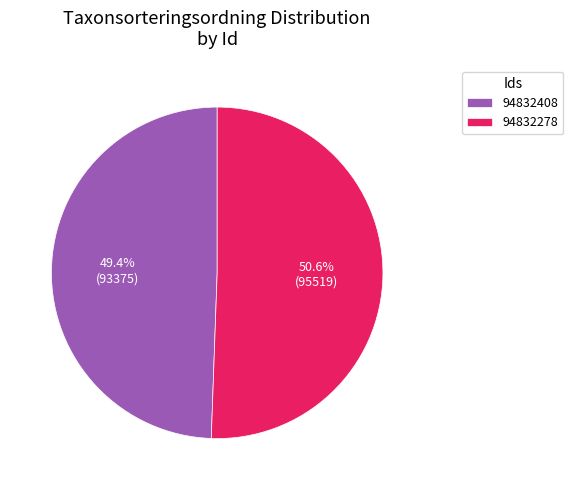

Between 94832278 and 94832408, which is larger?

94832278